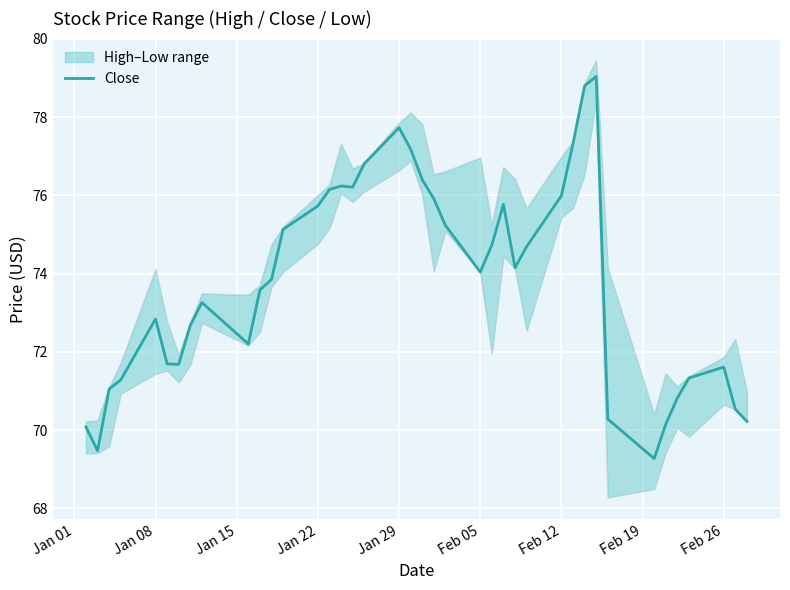

The Close series shows 126.3 at Feb 26. True or false?

False